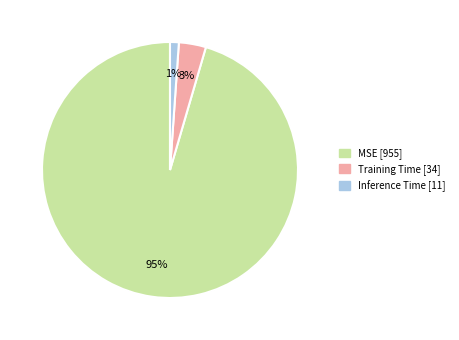

Which category accounts for the majority?

MSE